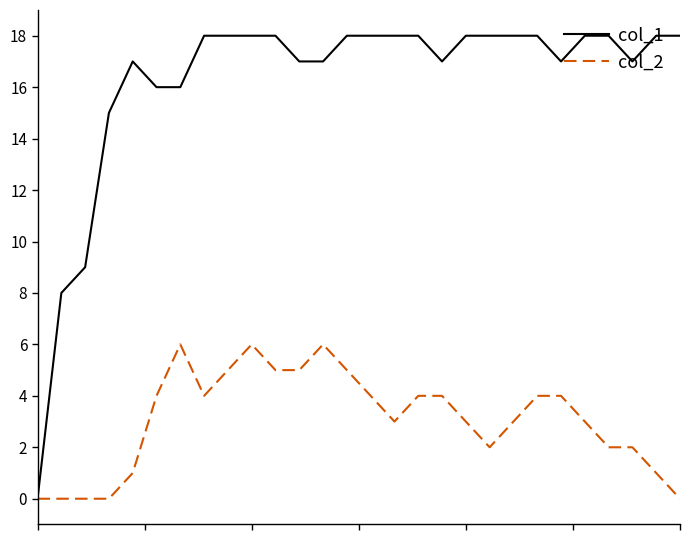

Which series has the largest total across all categories?

col_1